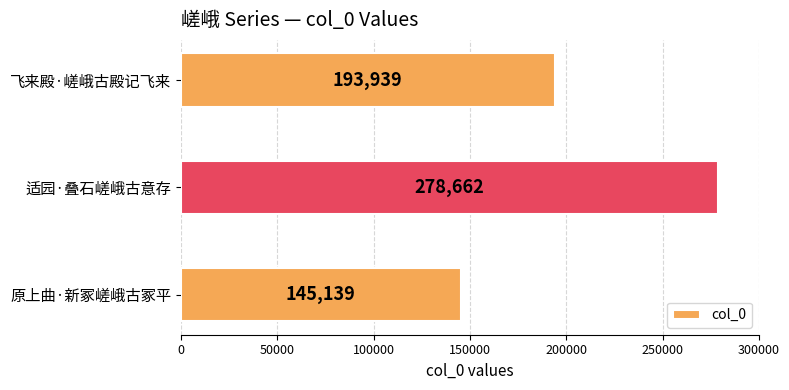

What is the maximum value shown in the chart?

278662